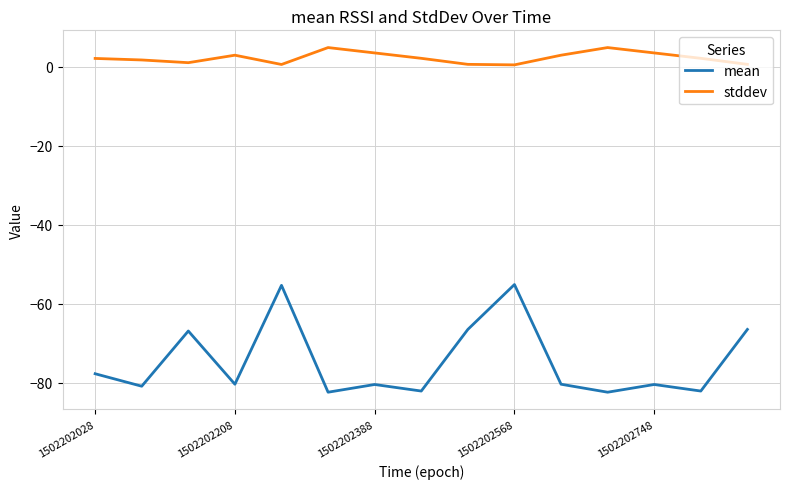

What is the highest value of the mean series?

-55.1